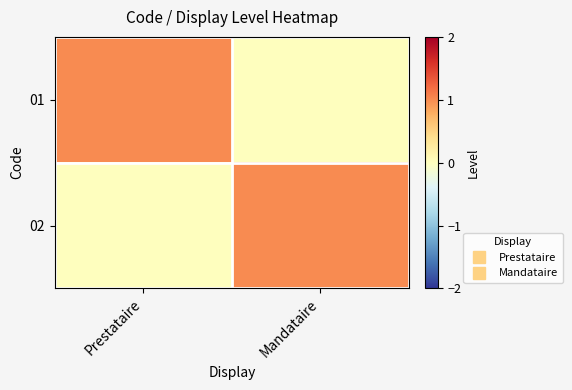

Reading right to left, what are all the values shown in this chart?

01: Mandataire=0	Prestataire=1
02: Mandataire=1	Prestataire=0